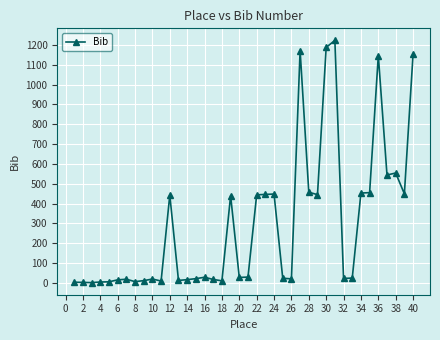

True or false: the data has more than 1 interior local peaks.

True